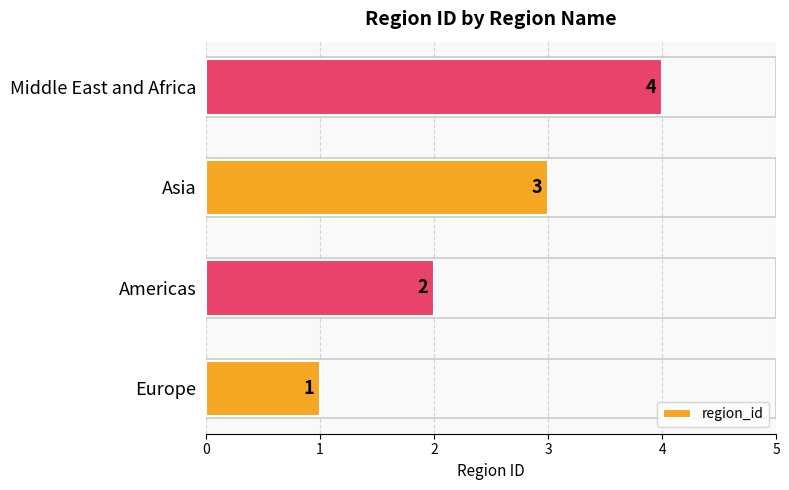

What is the sum of all values?

10